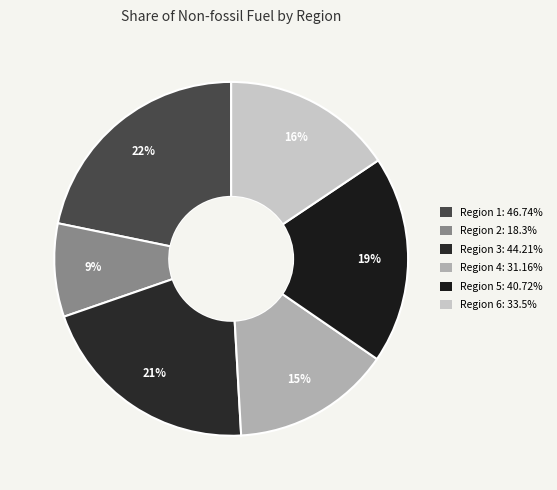

How many segments does this pie chart have?

6